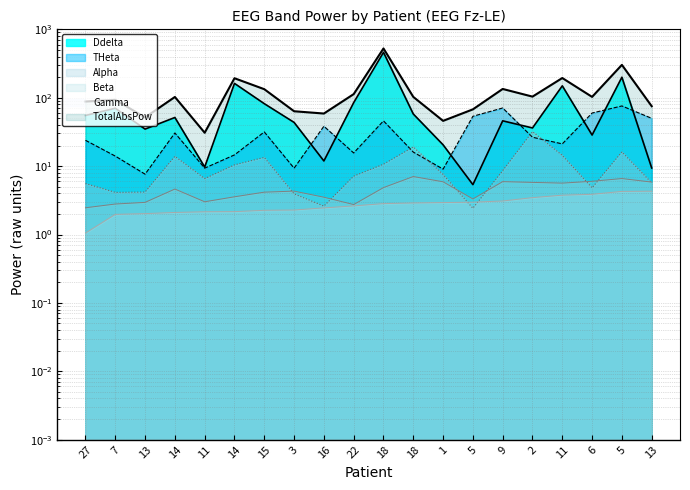

How many data points in Ddelta are above 51?

10